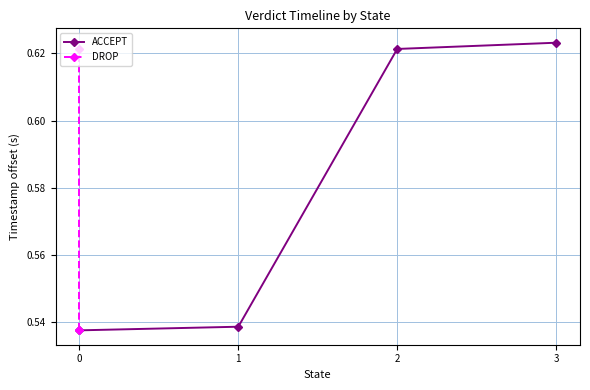

Reading left to right, what are all the values shown in this chart?

0.5	0.5	0.6	0.6